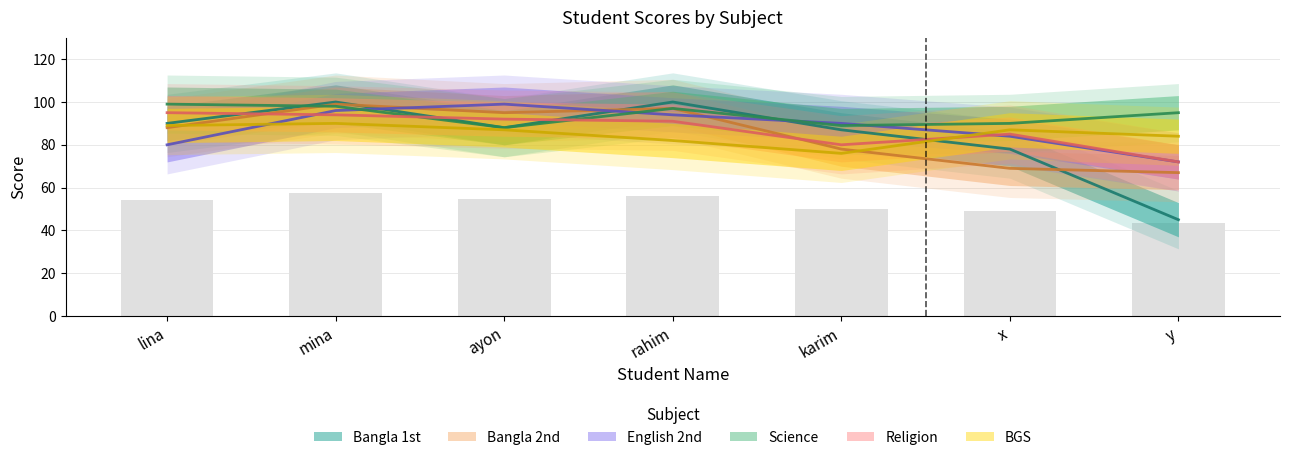

What is the total value across all series at x?

493